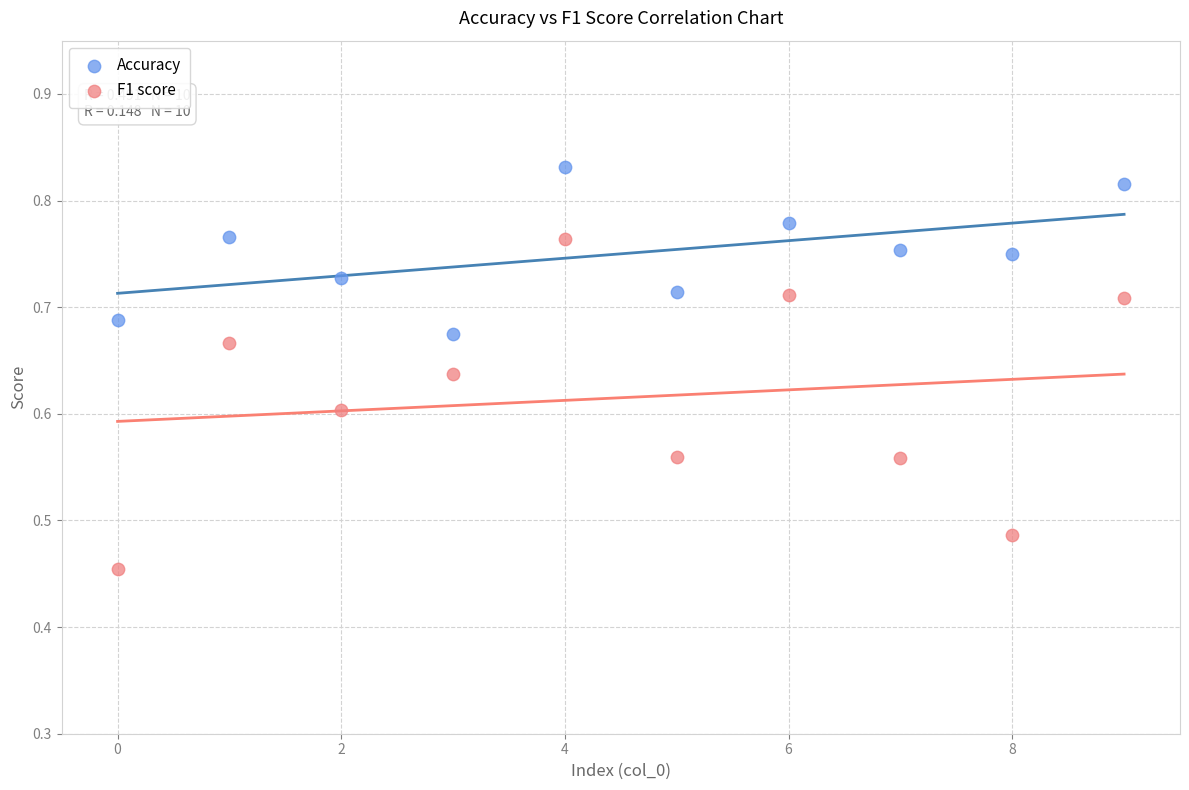

Which series has the widest spread of Y values?

F1 score